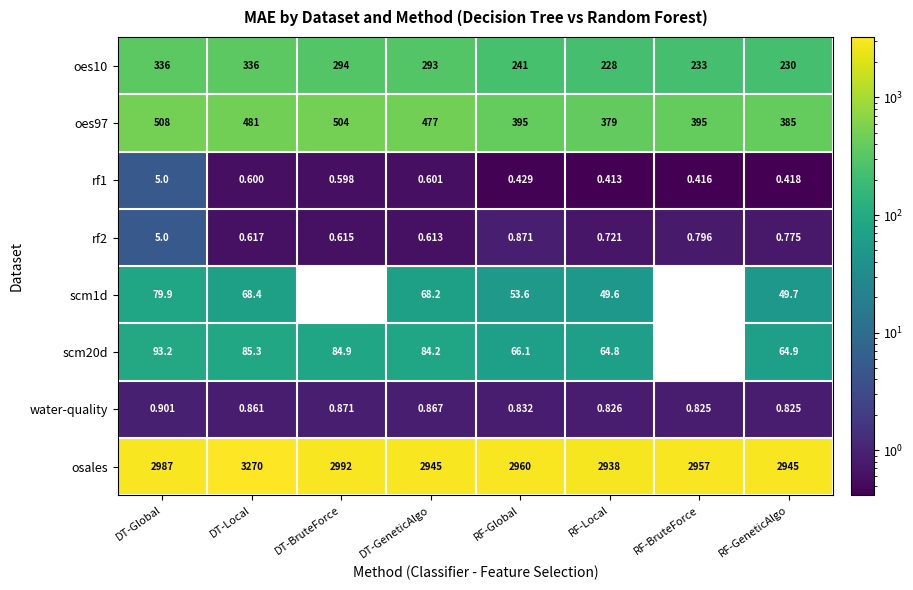

Is the value of rf2 at DT-Global greater than the value of osales at DT-Global?

No